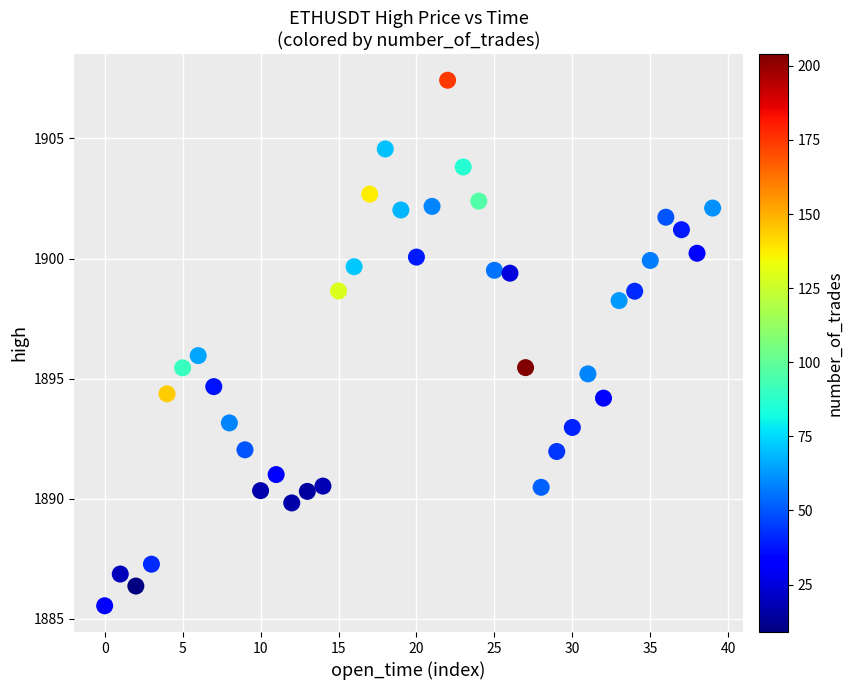

What is the range of Y values (max minus min)?

21.9